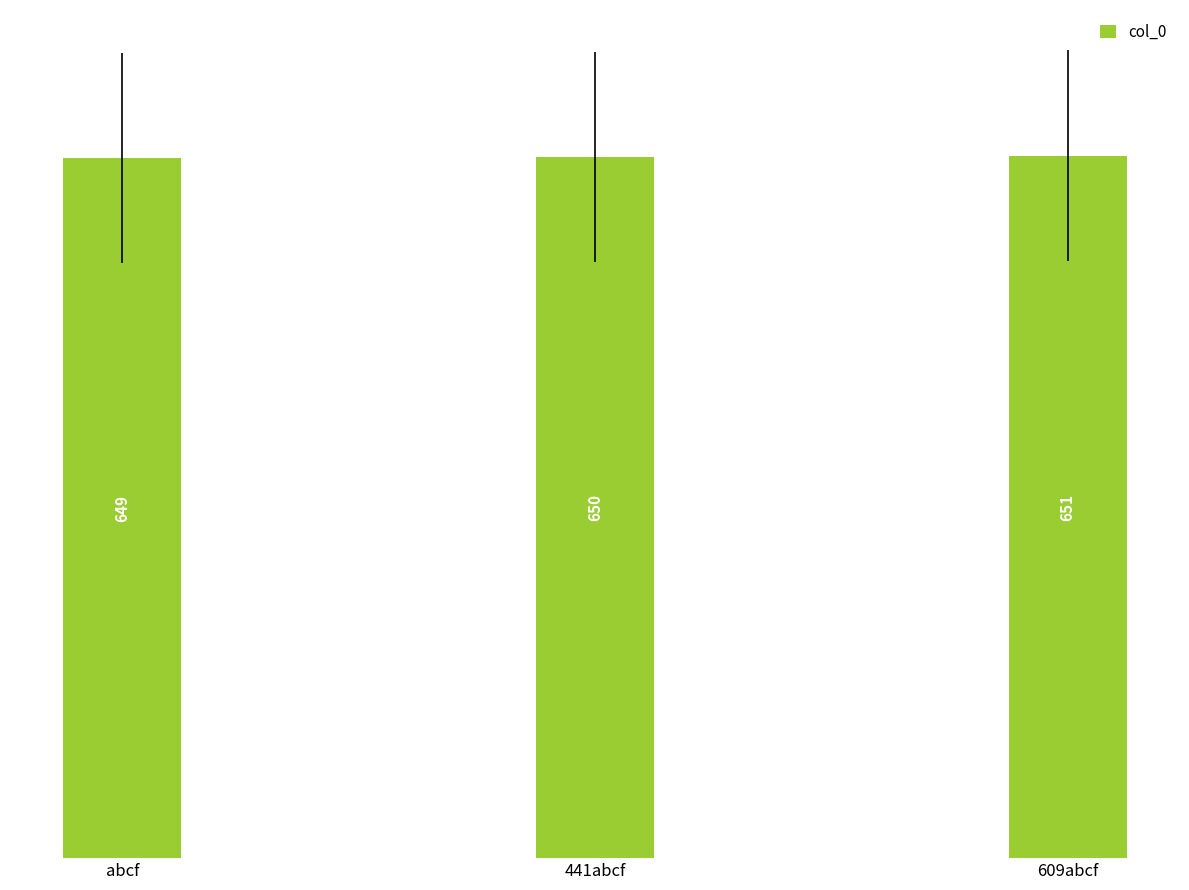

What is the label of the 1st bar from the right?

609abcf